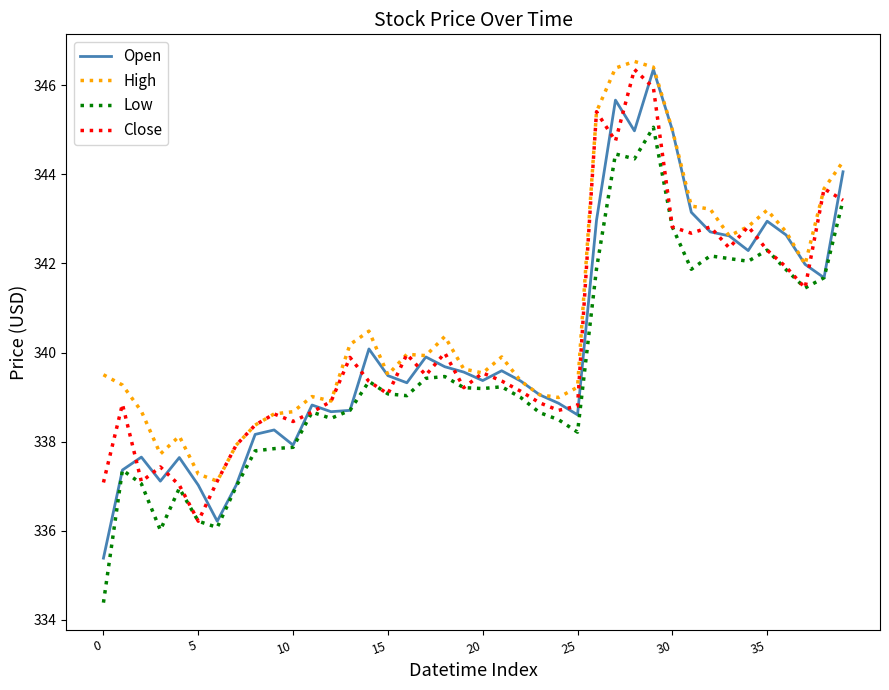

Which series has the largest total across all categories?

High